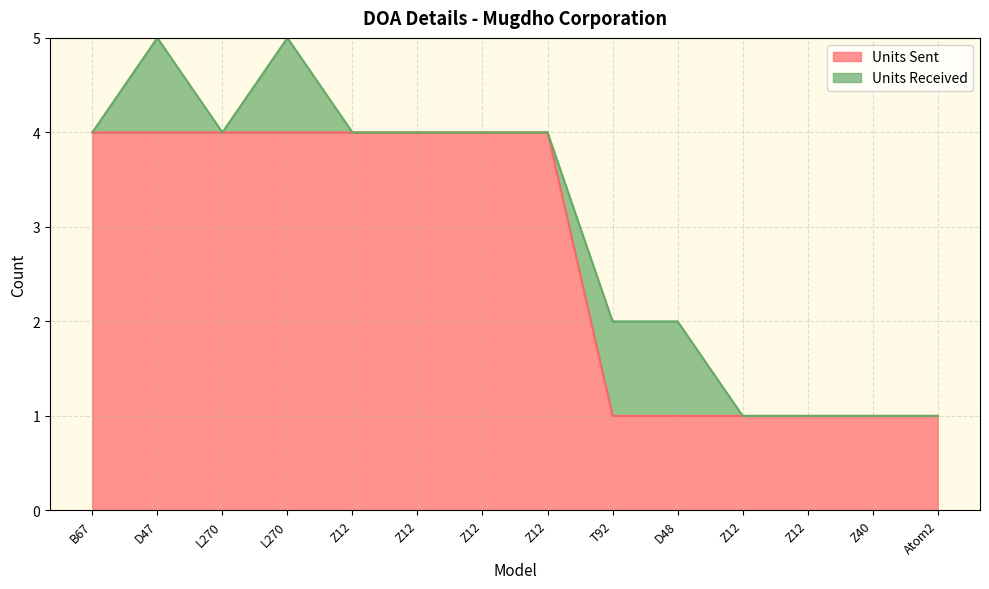

What is the smallest value displayed?

1